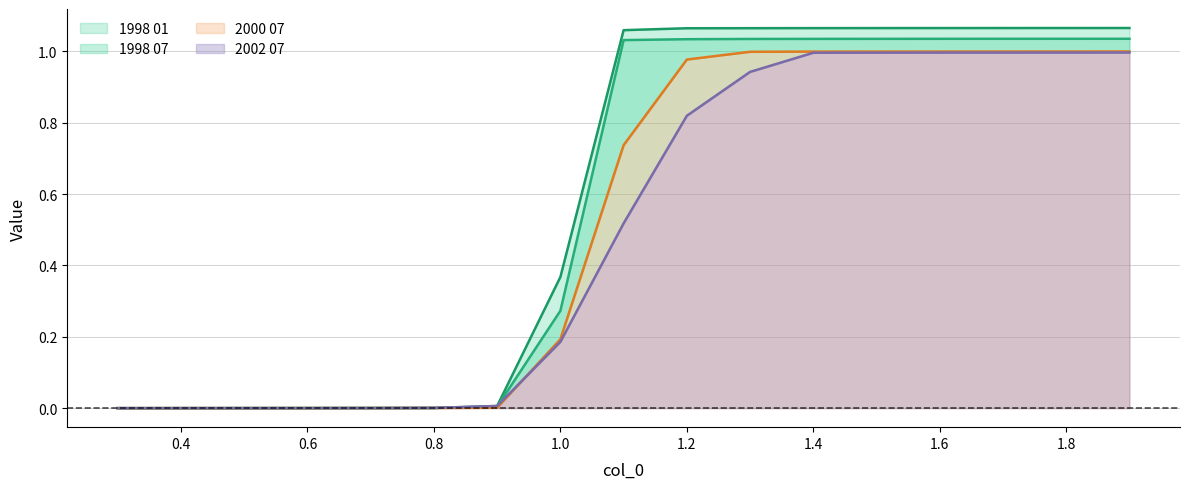

Rank the categories by 2000 07 value from highest to lowest.

1.9, 1.8, 1.7, 1.6, 1.5, 1.4, 1.3, 1.2, 1.1, 1.0, 0.9, 0.8, 0.7, 0.6, 0.5, 0.4, 0.3